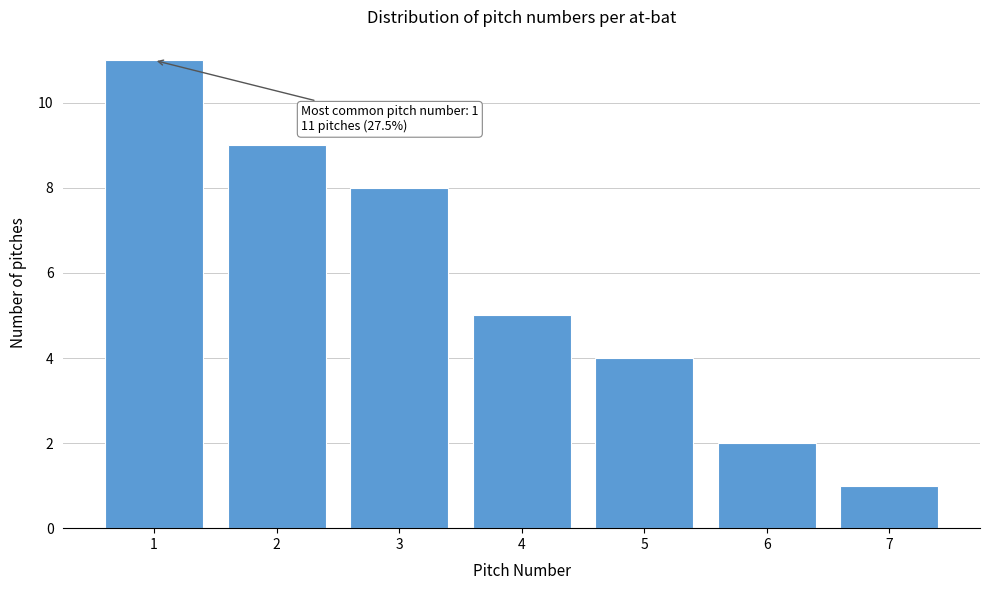

Reading right to left, extract all data points from this chart.

7=1	6=2	5=4	4=5	3=8	2=9	1=11